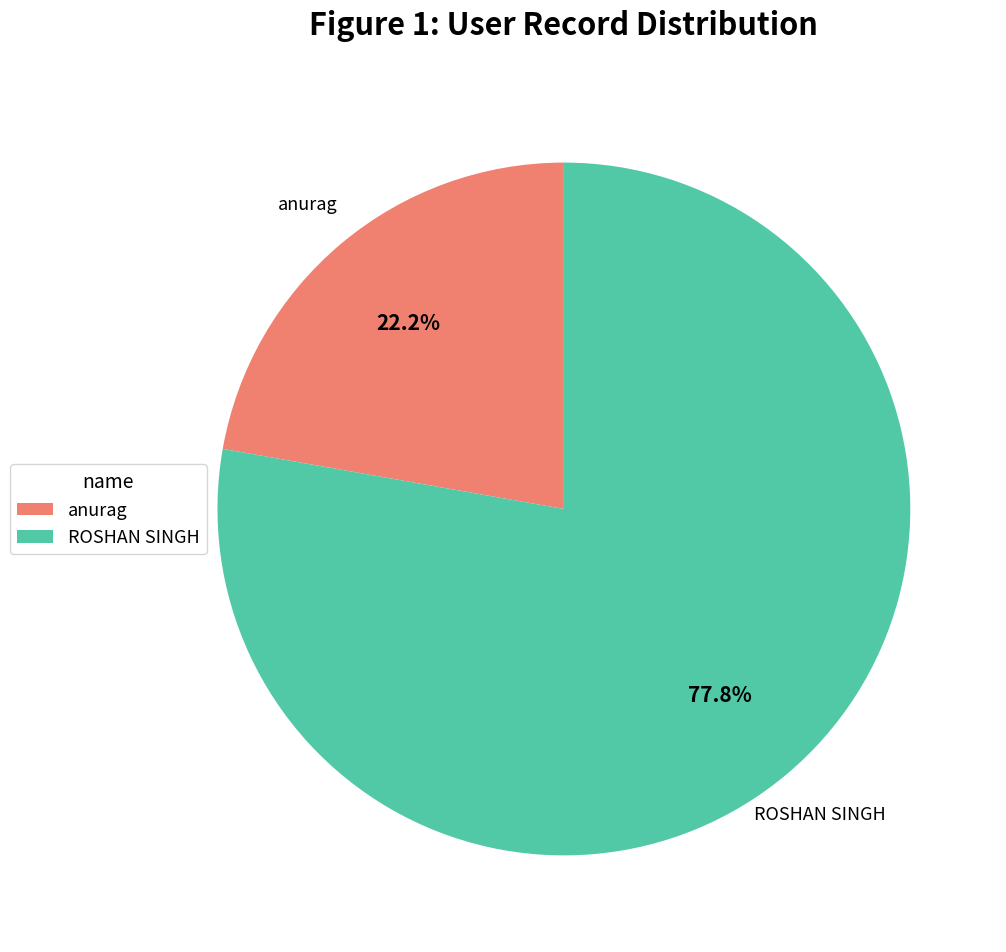

How many slices are in this pie chart?

2